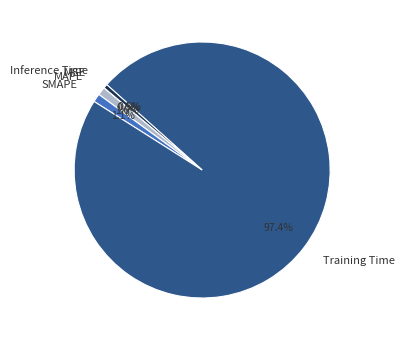

What percentage is the Training Time slice, to the nearest percent?

97%